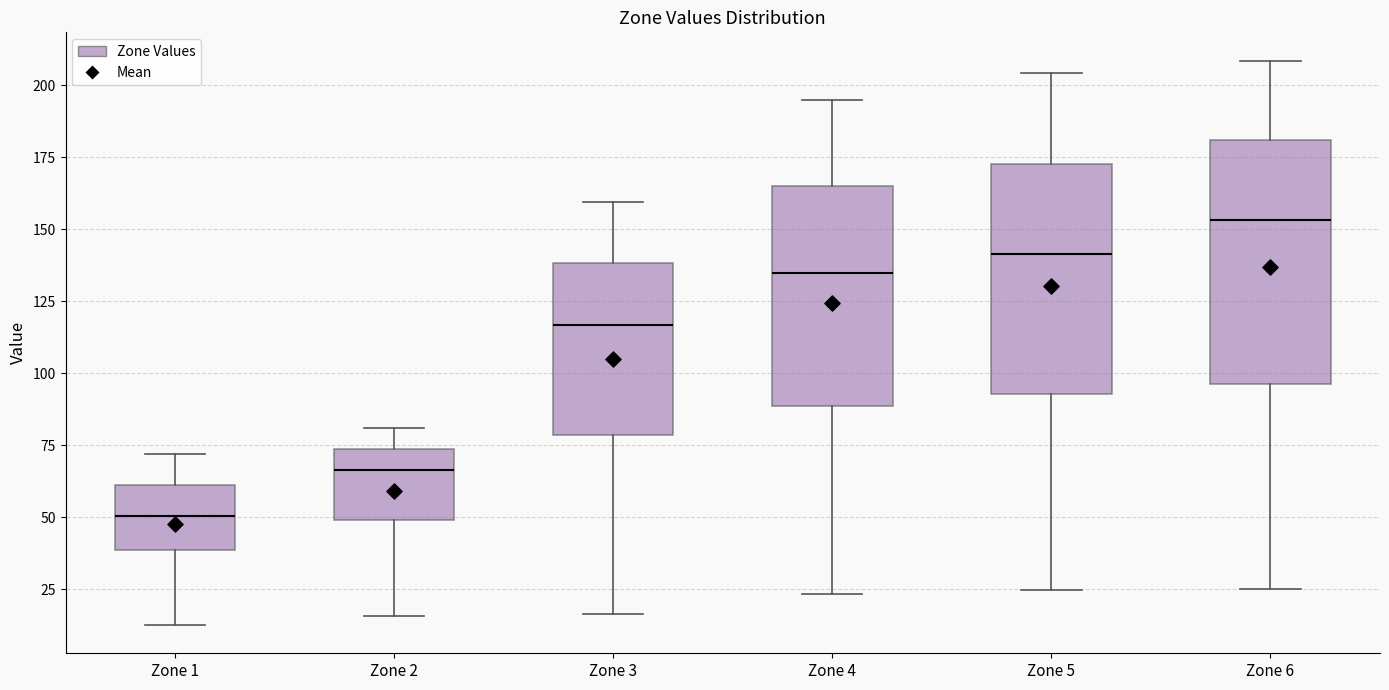

Reading left to right, read every box against the y-axis: the position of its median line, the range the box covers, and the ends of its whiskers. The values are not printed on the chart, so give them approximately, as read against the axis.

Zone 1: median 50, box 40 to 60, whiskers 15 to 70
Zone 2: median 65, box 50 to 75, whiskers 15 to 80
Zone 3: median 115, box 80 to 140, whiskers 15 to 160
Zone 4: median 135, box 90 to 165, whiskers 25 to 195
Zone 5: median 140, box 95 to 175, whiskers 25 to 205
Zone 6: median 155, box 95 to 180, whiskers 25 to 210